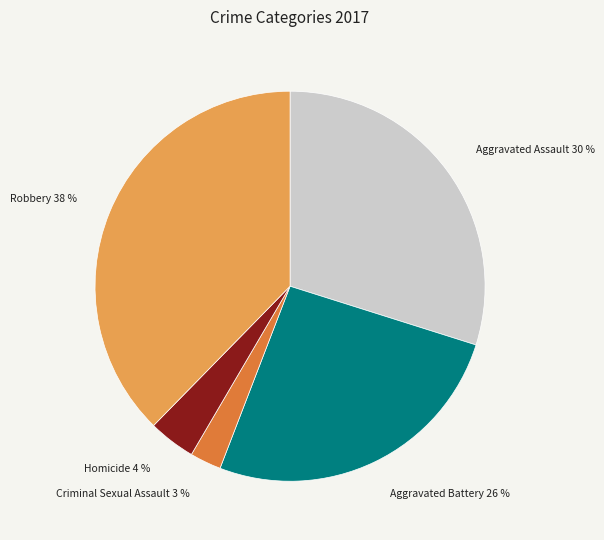

How many segments does this pie chart have?

5